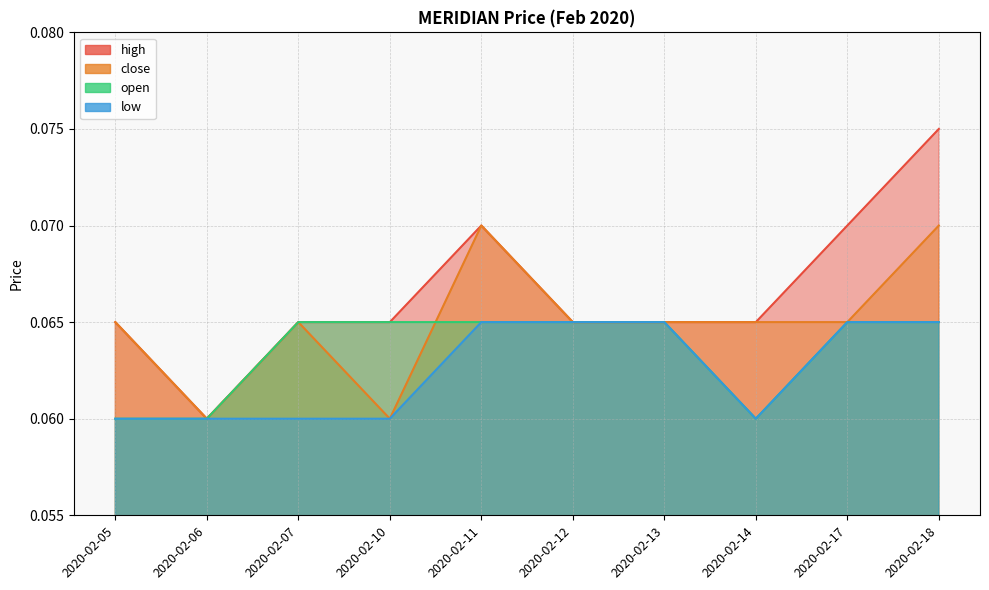

Reading left to right, transcribe all the data shown in this chart.

high: 2020-02-05=0.1	2020-02-06=0.1	2020-02-07=0.1	2020-02-10=0.1	2020-02-11=0.1	2020-02-12=0.1	2020-02-13=0.1	2020-02-14=0.1	2020-02-17=0.1	2020-02-18=0.1
close: 2020-02-05=0.1	2020-02-06=0.1	2020-02-07=0.1	2020-02-10=0.1	2020-02-11=0.1	2020-02-12=0.1	2020-02-13=0.1	2020-02-14=0.1	2020-02-17=0.1	2020-02-18=0.1
open: 2020-02-05=0.1	2020-02-06=0.1	2020-02-07=0.1	2020-02-10=0.1	2020-02-11=0.1	2020-02-12=0.1	2020-02-13=0.1	2020-02-14=0.1	2020-02-17=0.1	2020-02-18=0.1
low: 2020-02-05=0.1	2020-02-06=0.1	2020-02-07=0.1	2020-02-10=0.1	2020-02-11=0.1	2020-02-12=0.1	2020-02-13=0.1	2020-02-14=0.1	2020-02-17=0.1	2020-02-18=0.1